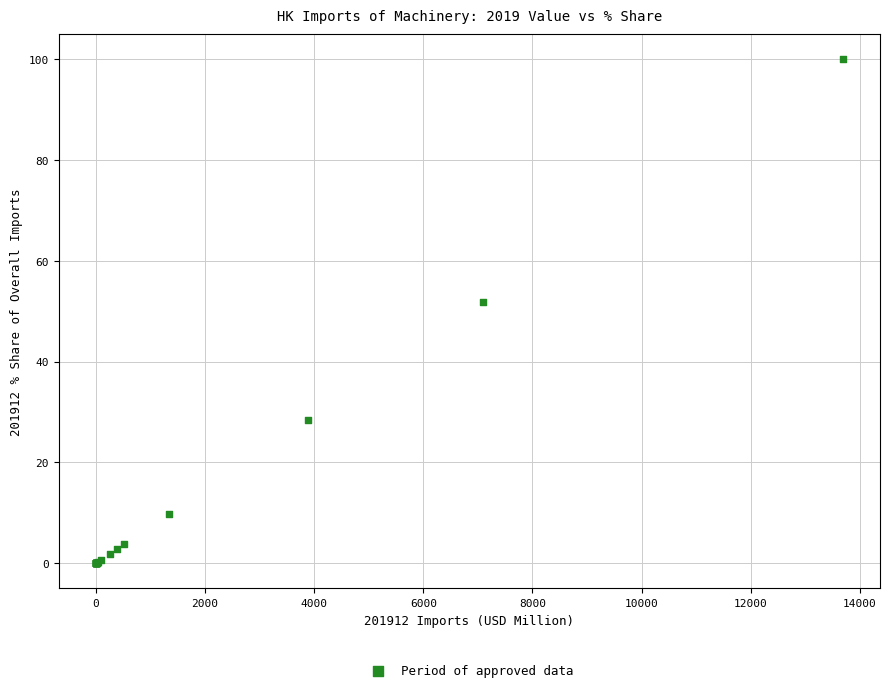

What Y value in the scatter plot is closest to 50?

51.8